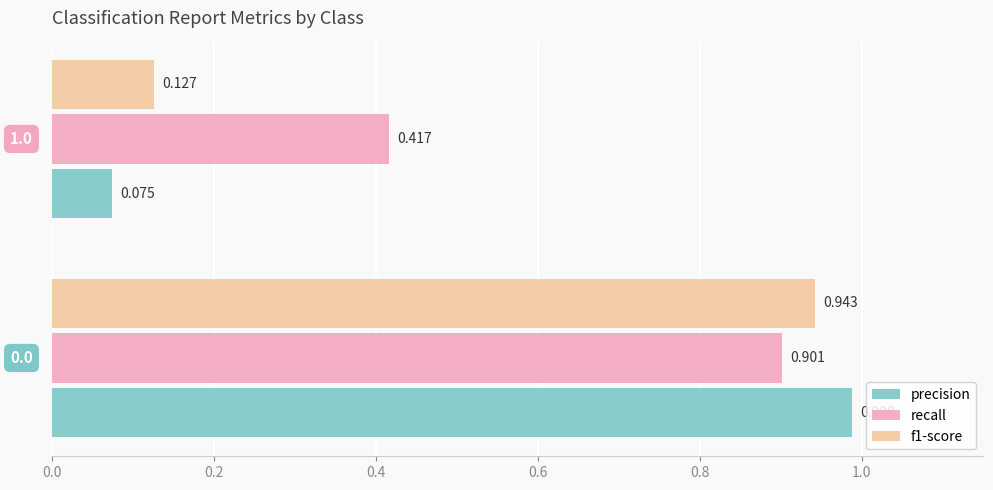

Which series has the largest range (max minus min)?

precision